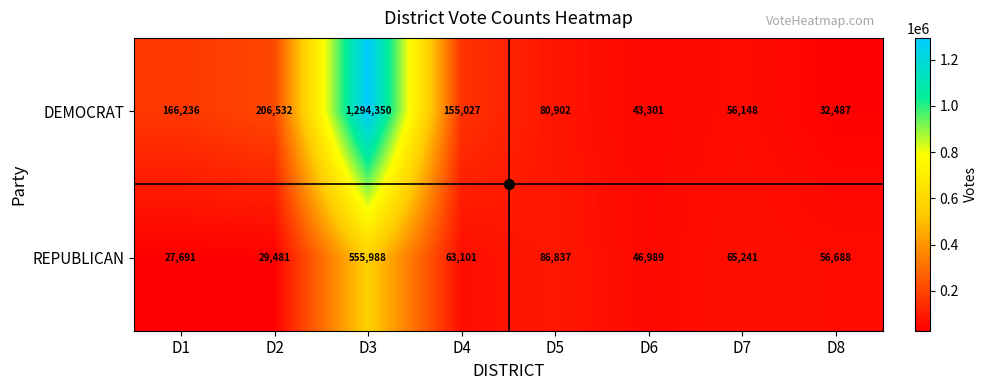

What is the greatest value displayed?

1294350